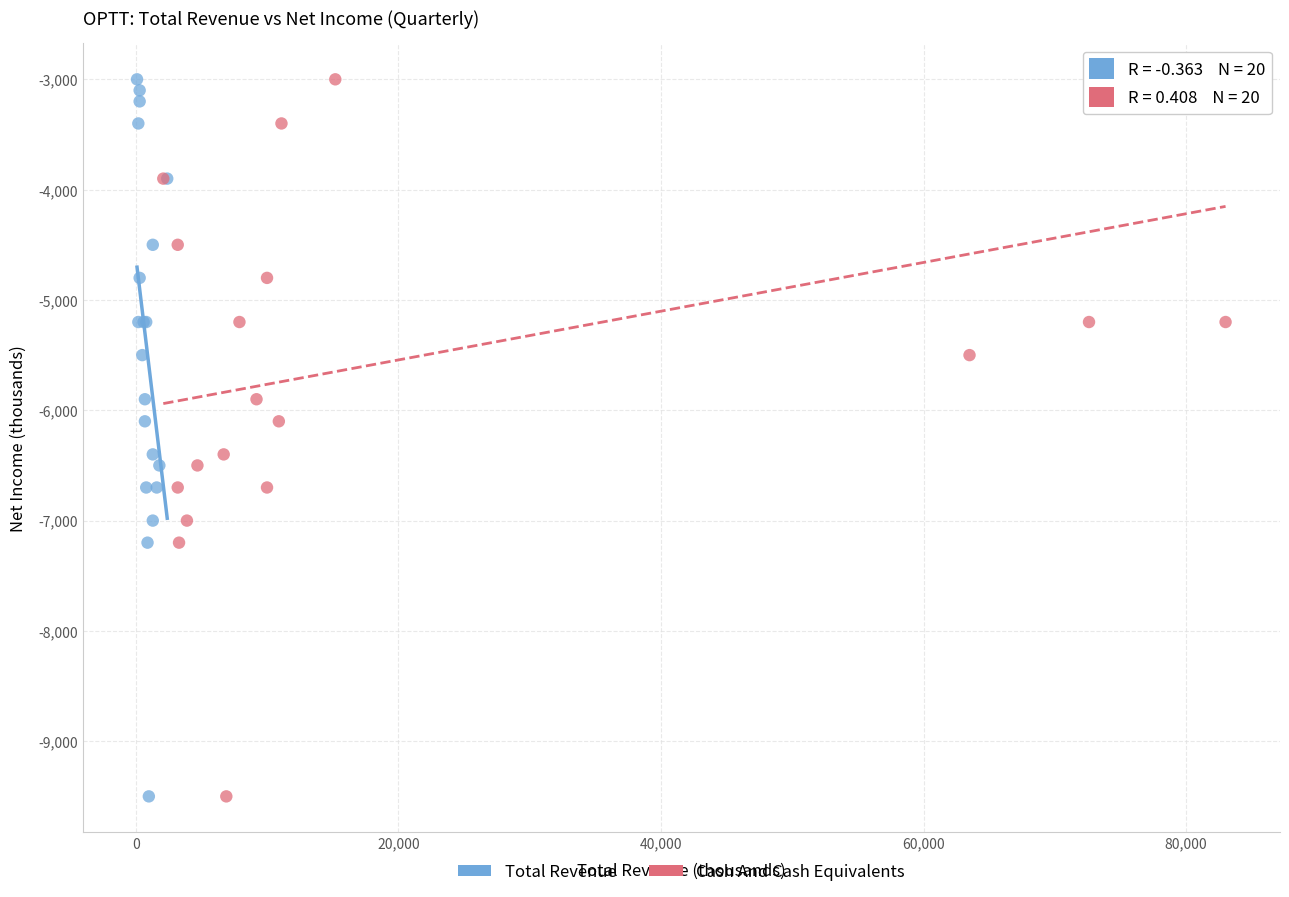

What are all the series names shown in the legend?

Total Revenue, Cash And Cash Equivalents